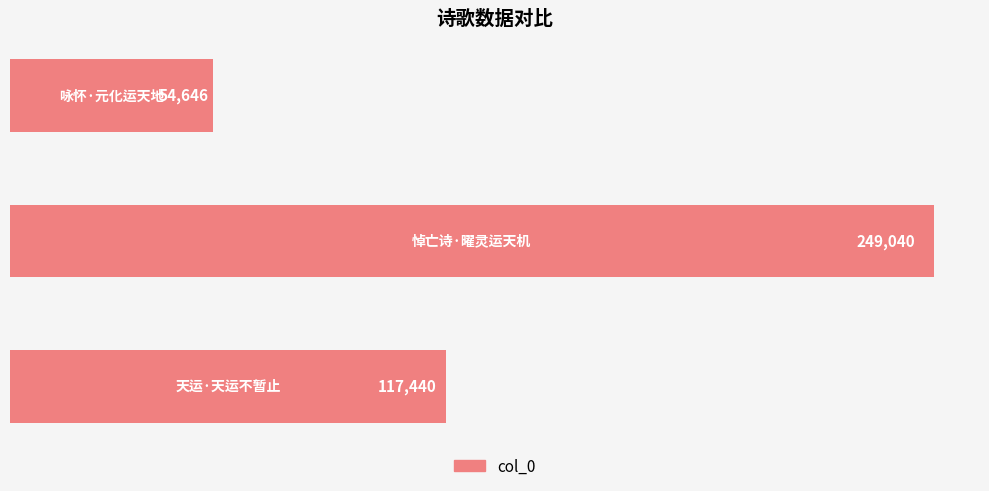

Count the values in the range 54646 to 249040.

3